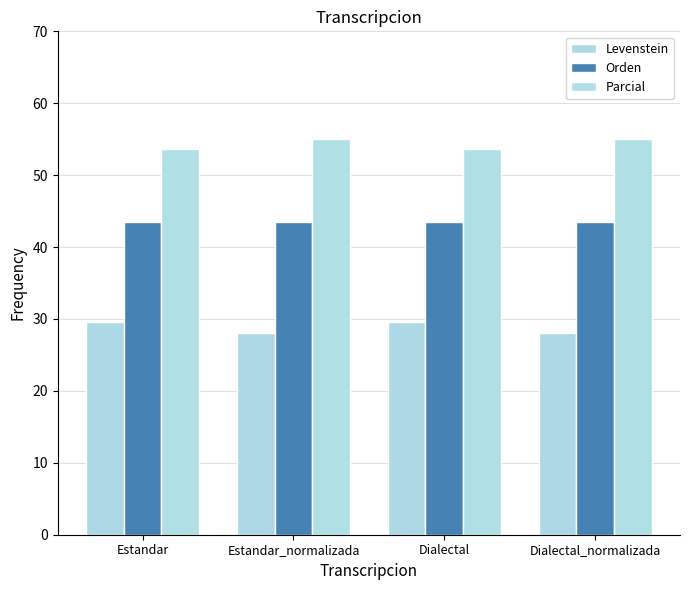

Reading left to right, list all the values displayed in this chart.

Levenstein: Estandar=29.6	Estandar_normalizada=28.0	Dialectal=29.6	Dialectal_normalizada=28.0
Orden: Estandar=43.5	Estandar_normalizada=43.5	Dialectal=43.5	Dialectal_normalizada=43.5
Parcial: Estandar=53.7	Estandar_normalizada=55.0	Dialectal=53.7	Dialectal_normalizada=55.0